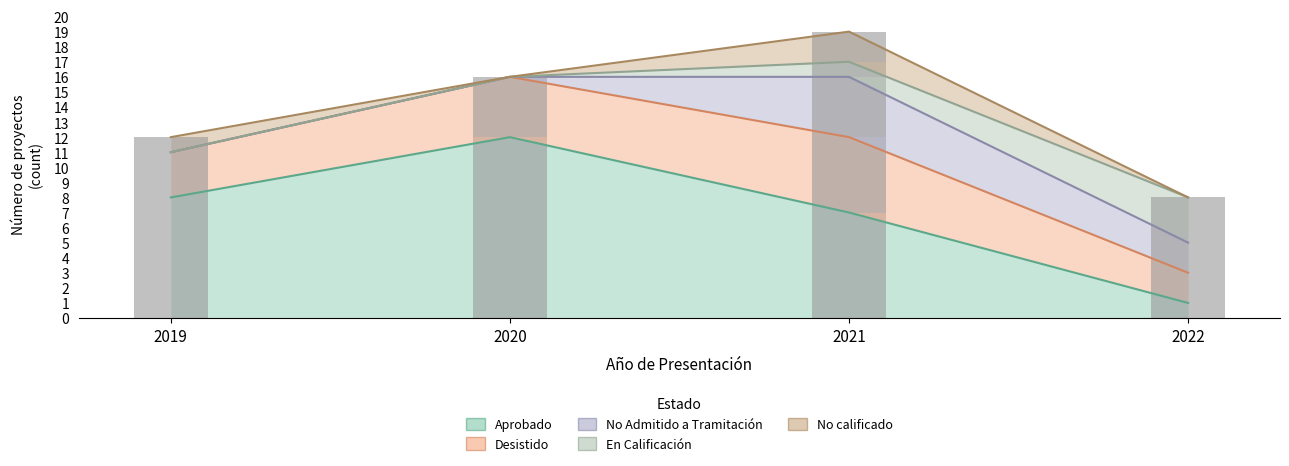

True or false: No calificado has a value of -1 at 2022.

False